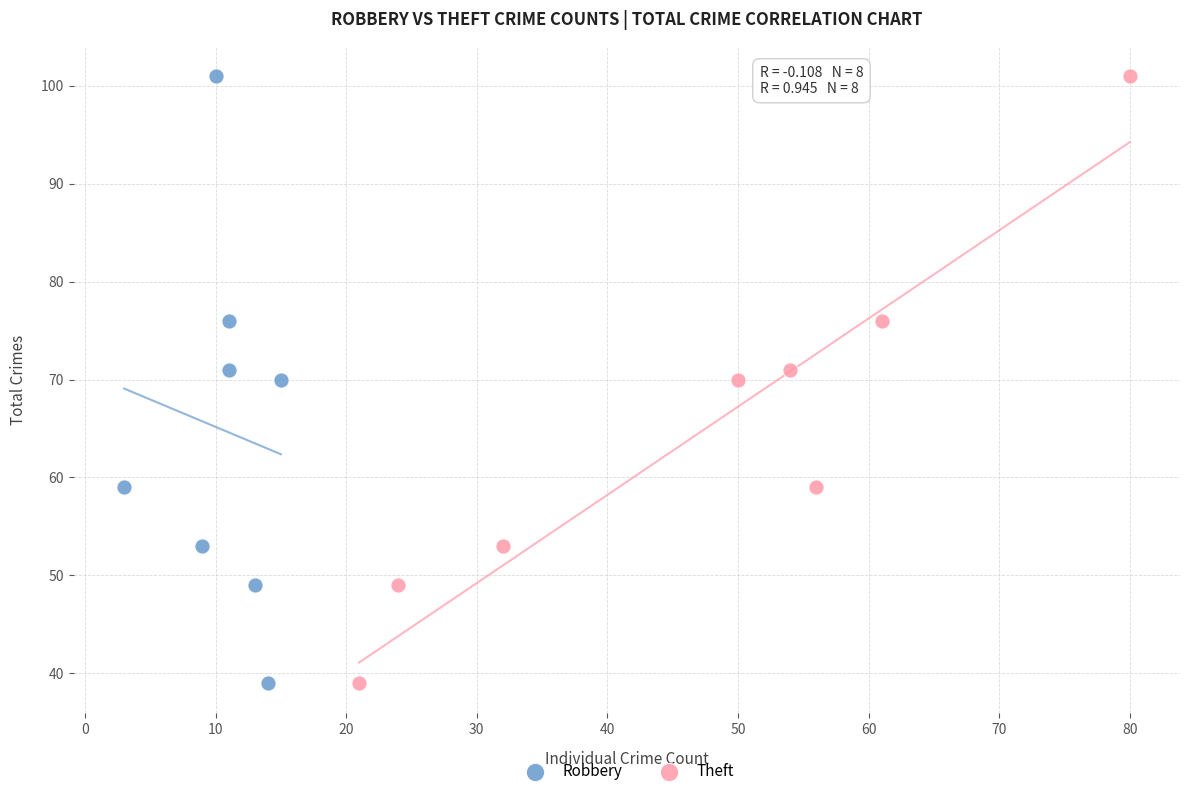

What are all the series names shown in the legend?

Robbery, Theft